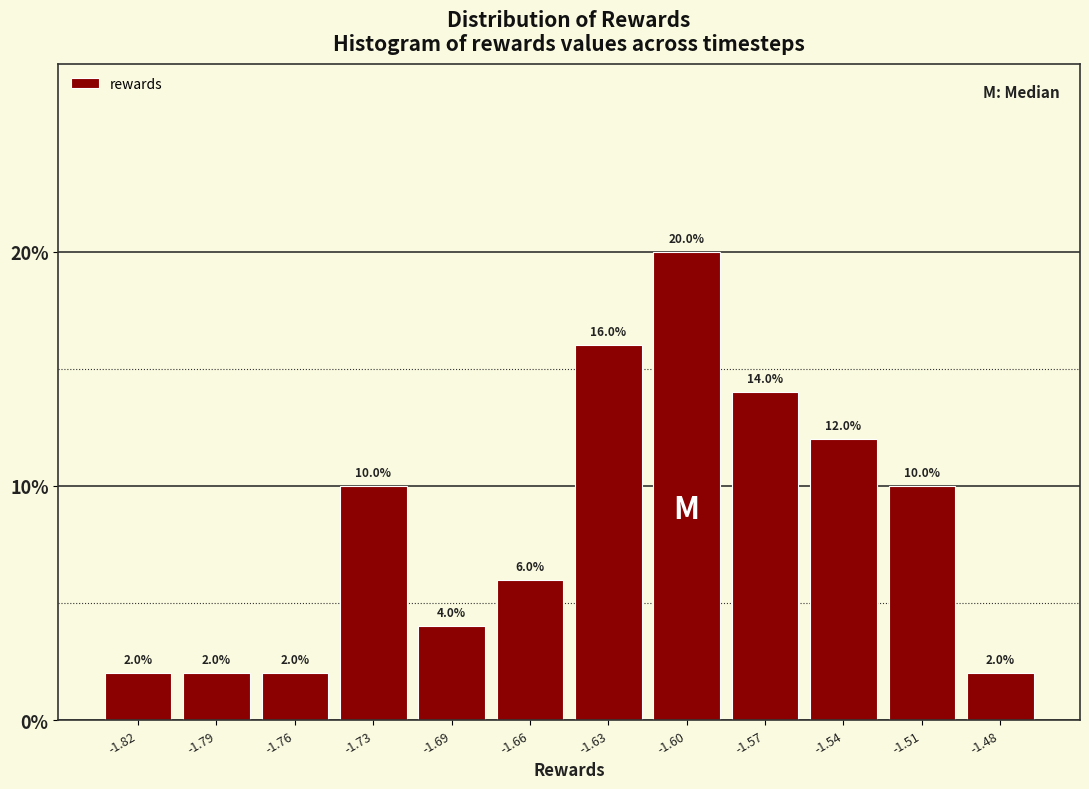

Reading left to right, extract all data points from this chart.

-1.82=2.0	-1.79=2.0	-1.76=2.0	-1.73=10.0	-1.69=4.0	-1.66=6.0	-1.63=16.0	-1.60=20.0	-1.57=14.0	-1.54=12.0	-1.51=10.0	-1.48=2.0